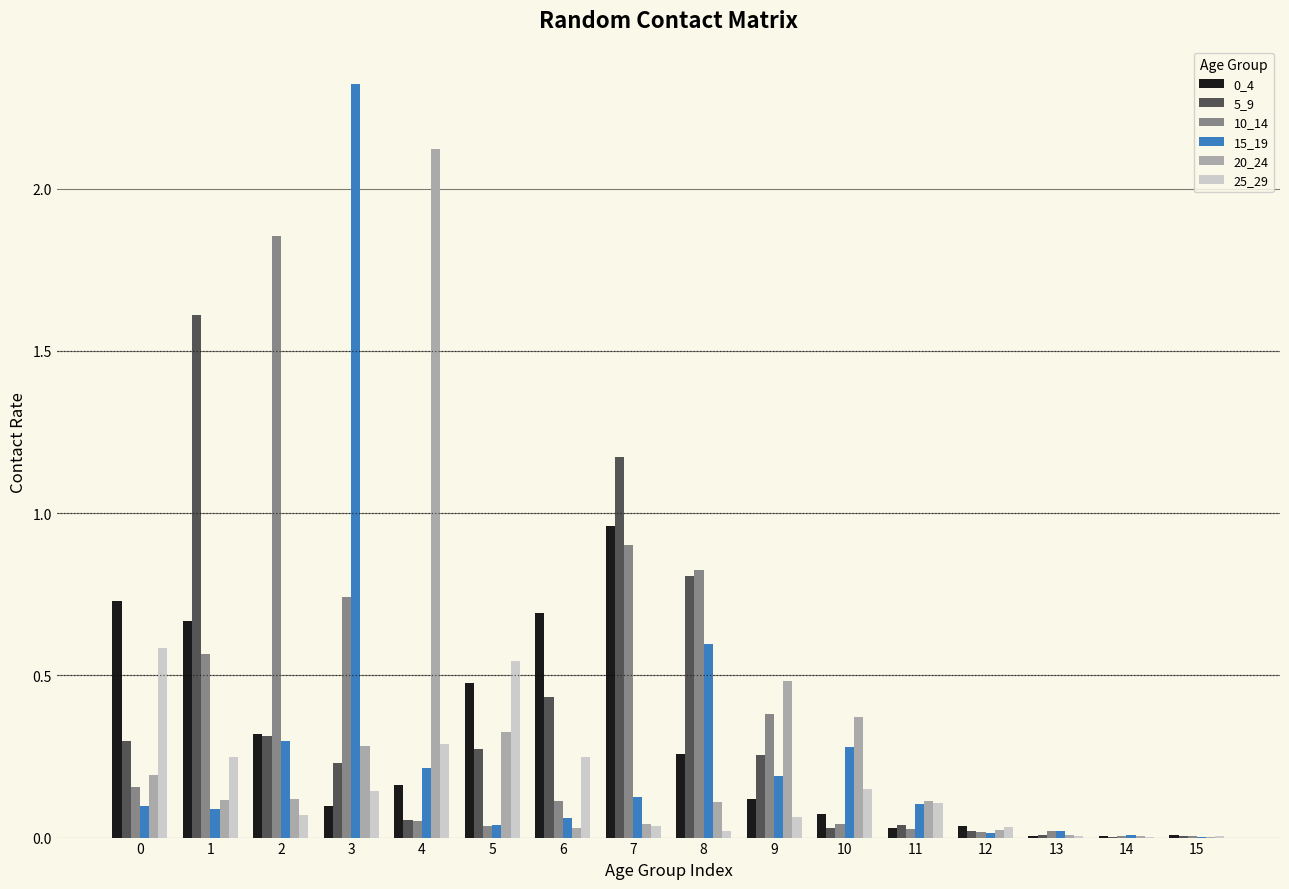

Which label corresponds to the largest value in the chart?

3